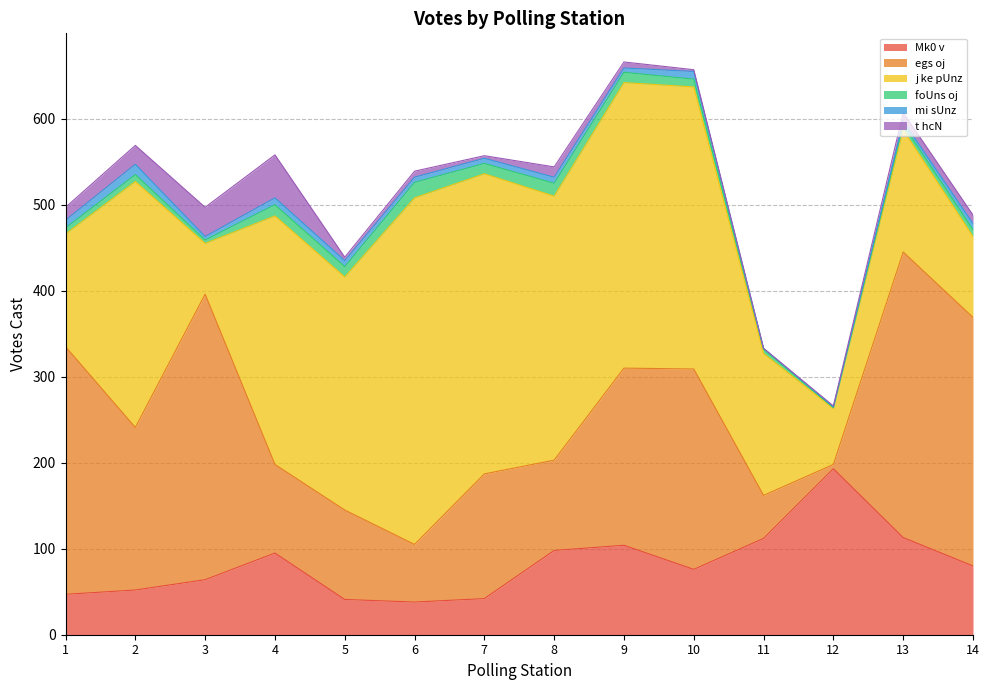

Reading right to left, what are all the values shown in this chart?

Mk0 v: 14=80	13=113	12=193	11=112	10=76	9=104	8=98	7=42	6=38	5=41	4=95	3=64	2=52	1=47
egs oj: 14=289	13=332	12=5	11=50	10=233	9=206	8=105	7=145	6=67	5=104	4=103	3=332	2=189	1=288
j ke pUnz: 14=94	13=142	12=65	11=165	10=328	9=332	8=307	7=349	6=403	5=271	4=289	3=59	2=286	1=131
foUns oj: 14=8	13=6	12=1	11=5	10=9	9=12	8=15	7=12	6=18	5=12	4=13	3=4	2=8	1=7
mi sUnz: 14=7	13=4	12=1	11=1	10=9	9=5	8=7	7=6	6=6	5=7	4=8	3=4	2=12	1=9
t hcN: 14=10	13=10	12=1	11=0	10=2	9=7	8=12	7=3	6=7	5=4	4=50	3=34	2=22	1=15